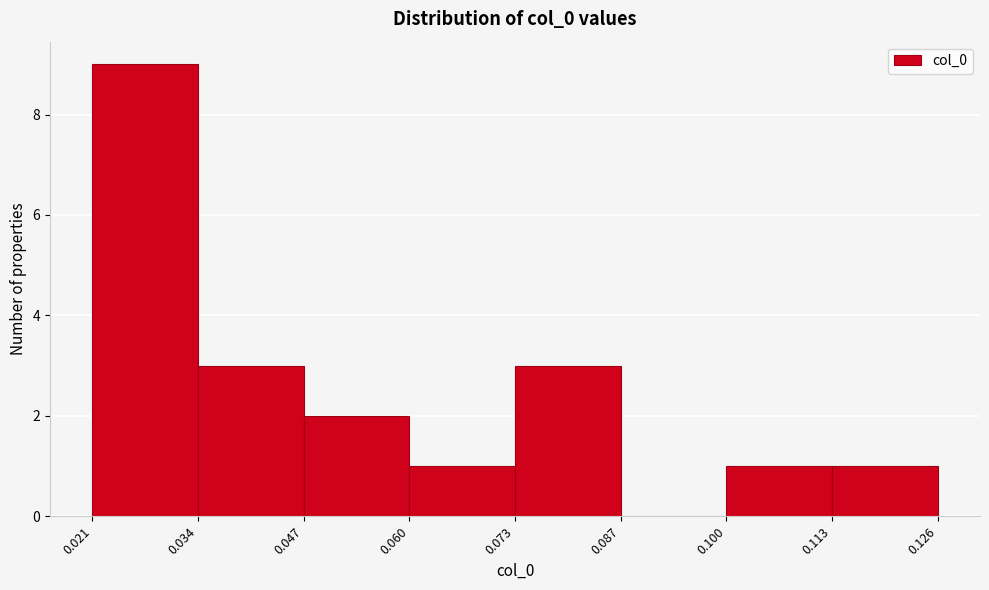

Reading left to right, list every bar in this chart as the range it spans on the x-axis followed by its height. The values are not printed on the chart, so give them approximately, as read against the axis.

0.021 to 0.034: 9
0.034 to 0.047: 3
0.047 to 0.060: 2
0.060 to 0.073: 1
0.073 to 0.087: 3
0.087 to 0.100: 0
0.100 to 0.113: 1
0.113 to 0.126: 1